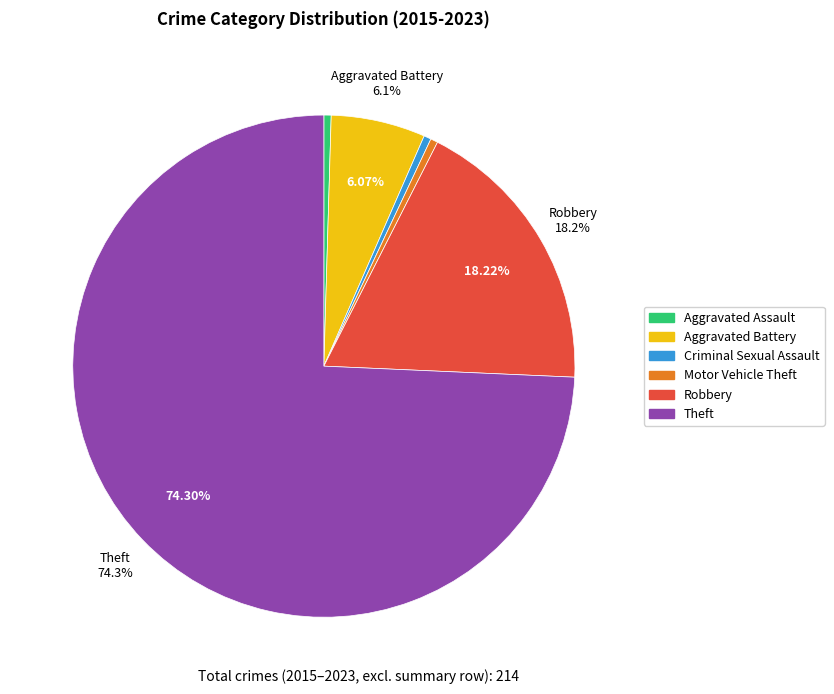

Combined, do Theft and Criminal Sexual Assault account for over 50%?

Yes